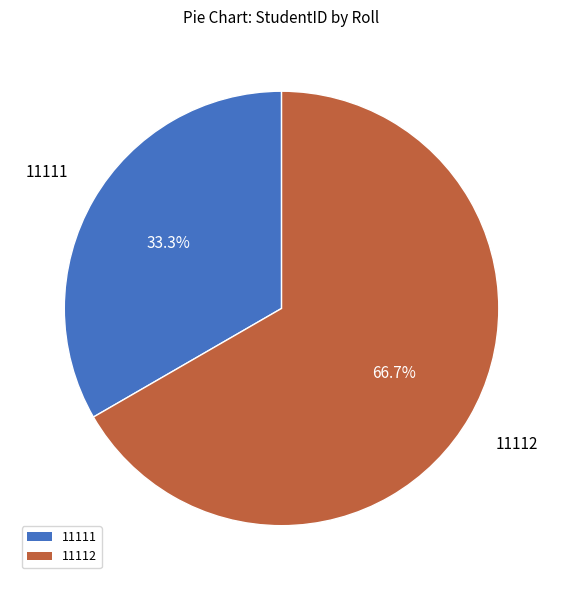

Is the sum of 11111 and 11112 greater than half?

Yes